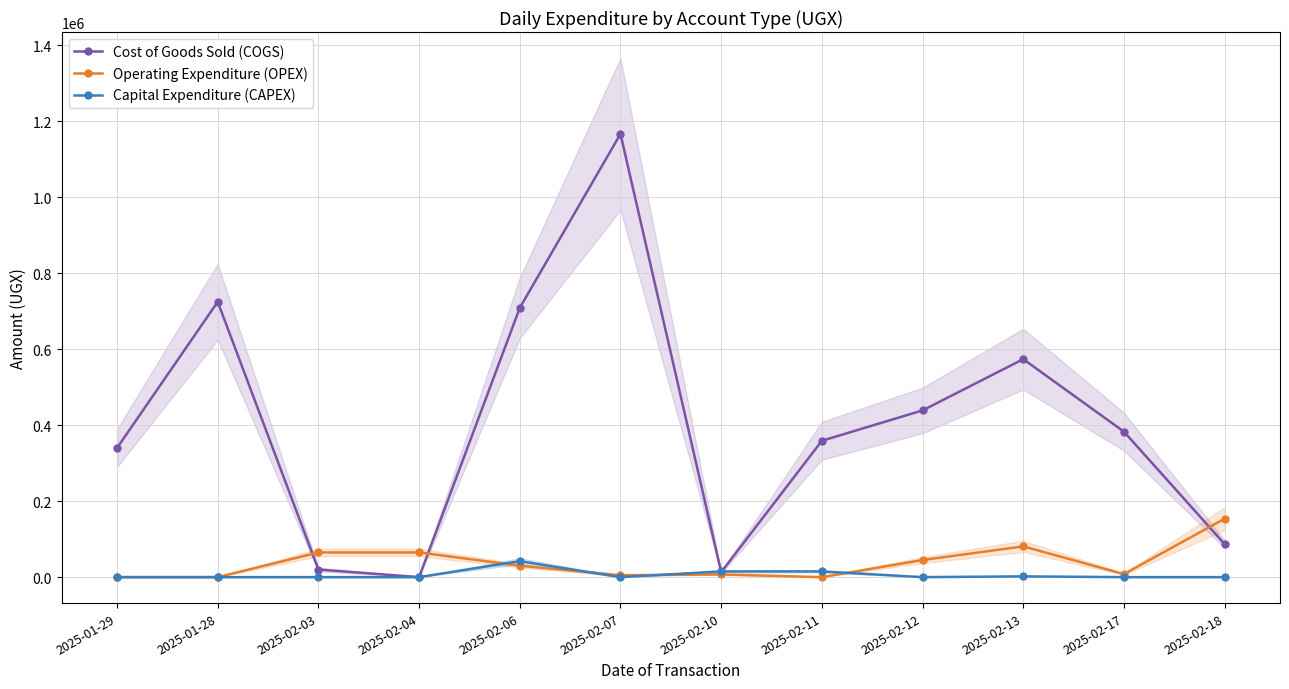

Reading left to right, list all the values displayed in this chart.

Cost of Goods Sold (COGS): 2025-01-29=340000	2025-01-28=725000	2025-02-03=20000	2025-02-04=0	2025-02-06=709000	2025-02-07=1167000	2025-02-10=13000	2025-02-11=359000	2025-02-12=439000	2025-02-13=574000	2025-02-17=383000	2025-02-18=87000
Operating Expenditure (OPEX): 2025-01-29=0	2025-01-28=0	2025-02-03=65000	2025-02-04=65000	2025-02-06=30000	2025-02-07=5000	2025-02-10=7000	2025-02-11=0	2025-02-12=45000	2025-02-13=81000	2025-02-17=8000	2025-02-18=154000
Capital Expenditure (CAPEX): 2025-01-29=0	2025-01-28=0	2025-02-03=0	2025-02-04=0	2025-02-06=42000	2025-02-07=0	2025-02-10=15000	2025-02-11=15000	2025-02-12=0	2025-02-13=2000	2025-02-17=0	2025-02-18=0